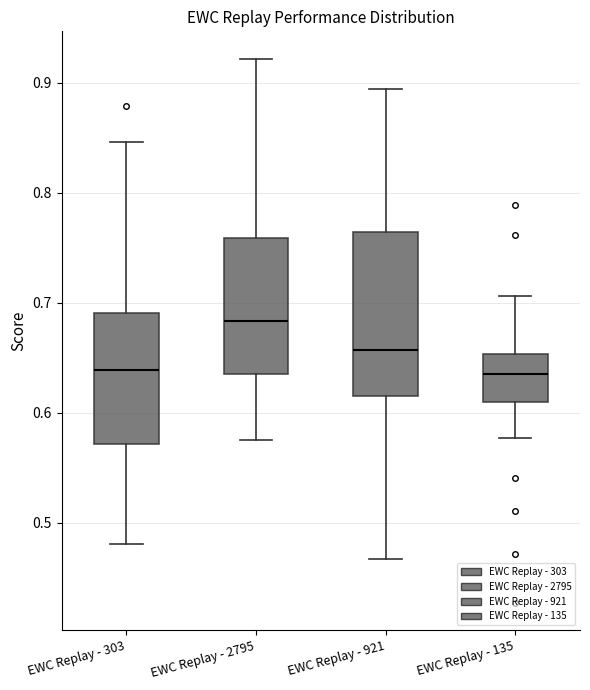

Reading left to right, read every box against the y-axis: the position of its median line, the range the box covers, and the ends of its whiskers. The values are not printed on the chart, so give them approximately, as read against the axis.

EWC Replay - 303: median 0.64, box 0.57 to 0.69, whiskers 0.48 to 0.85
EWC Replay - 2795: median 0.68, box 0.64 to 0.76, whiskers 0.58 to 0.92
EWC Replay - 921: median 0.66, box 0.62 to 0.76, whiskers 0.47 to 0.89
EWC Replay - 135: median 0.64, box 0.61 to 0.65, whiskers 0.58 to 0.71